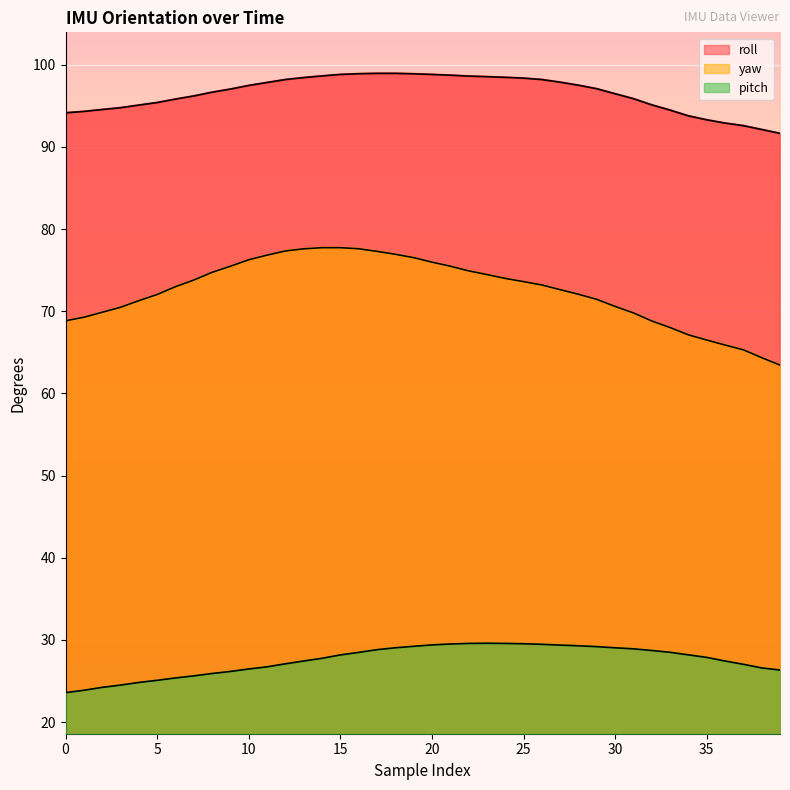

True or false: pitch has more than 1 interior local peaks.

False